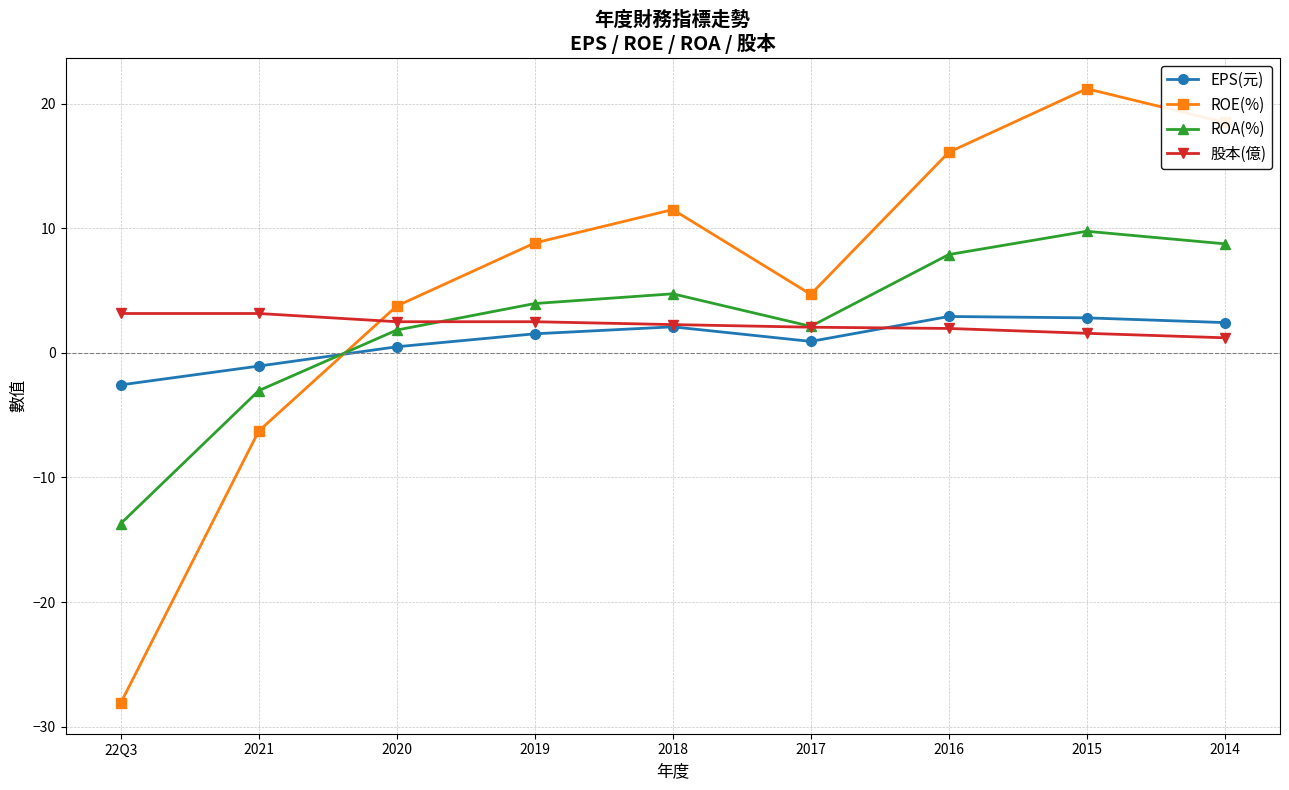

At which label does ROE(%) first exceed 8?

2019